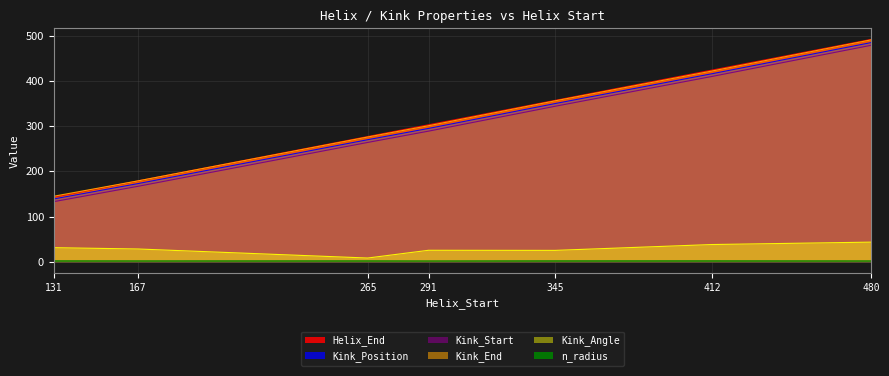

Rank the categories by Kink_Position value from highest to lowest.

480, 412, 345, 291, 265, 167, 131